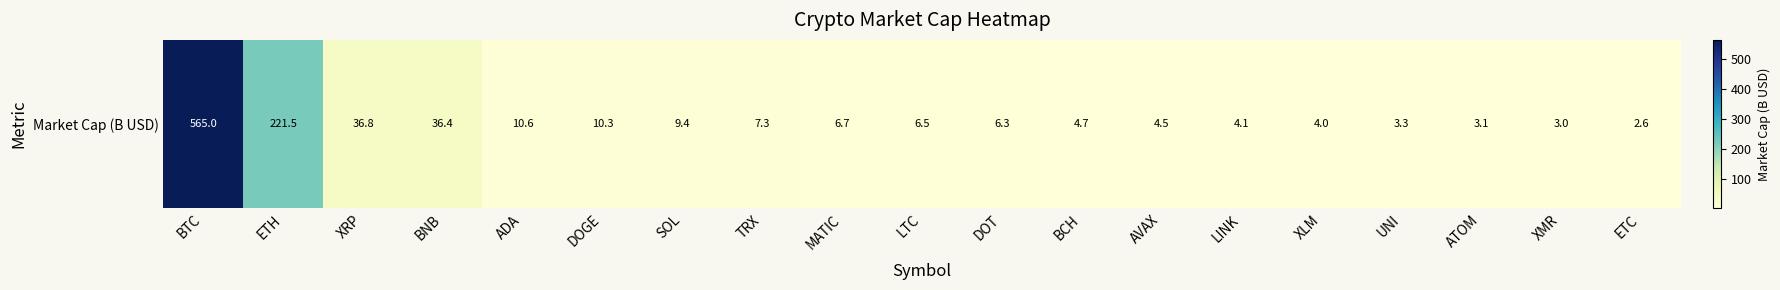

The value at BCH is 4.7. True or false?

True